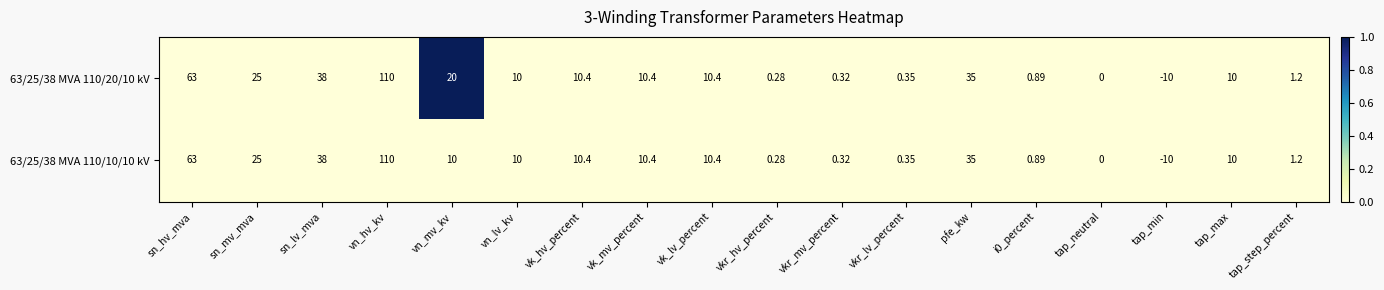

At which category does the chart reach its peak across all series?

vn_hv_kv